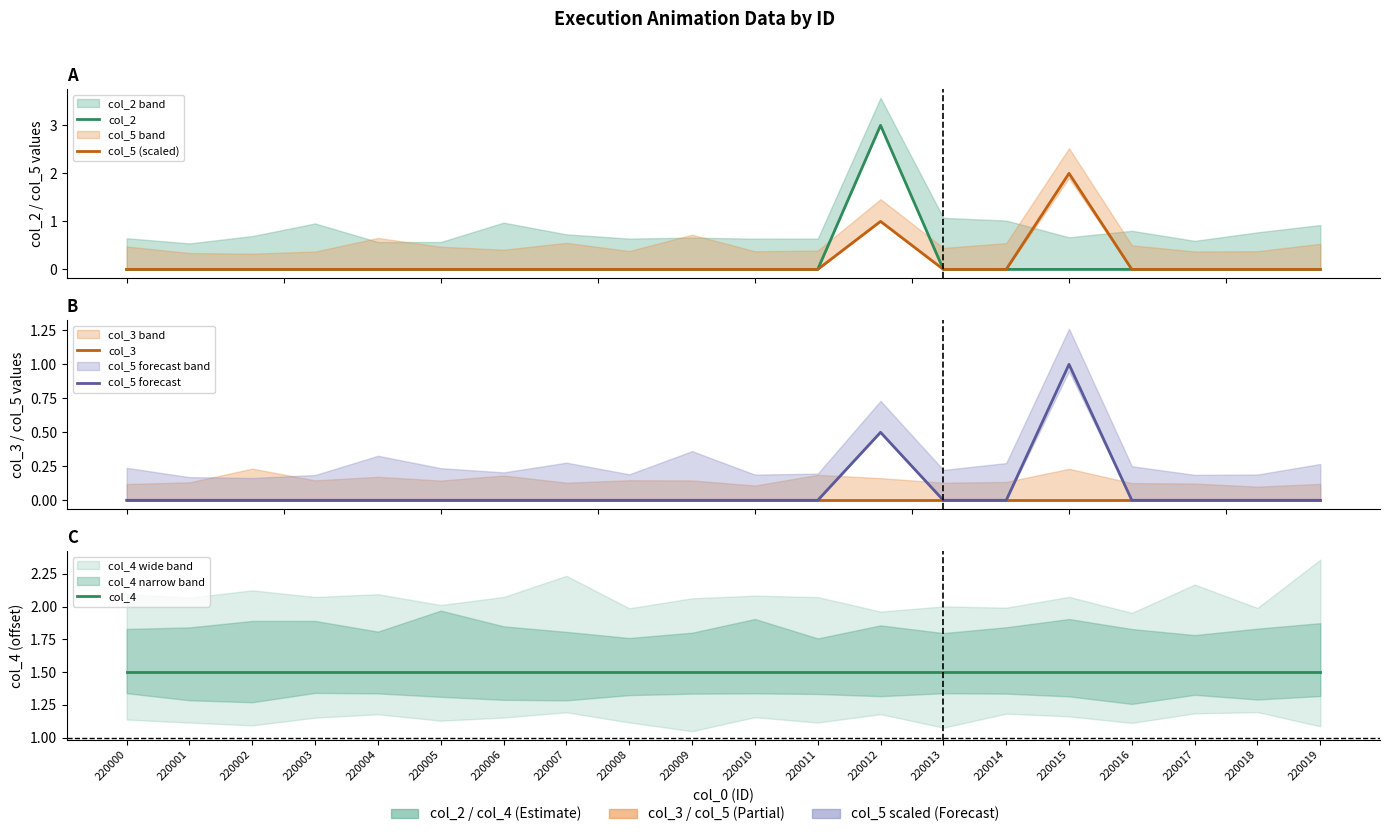

Which series has the largest total across all categories?

col_4